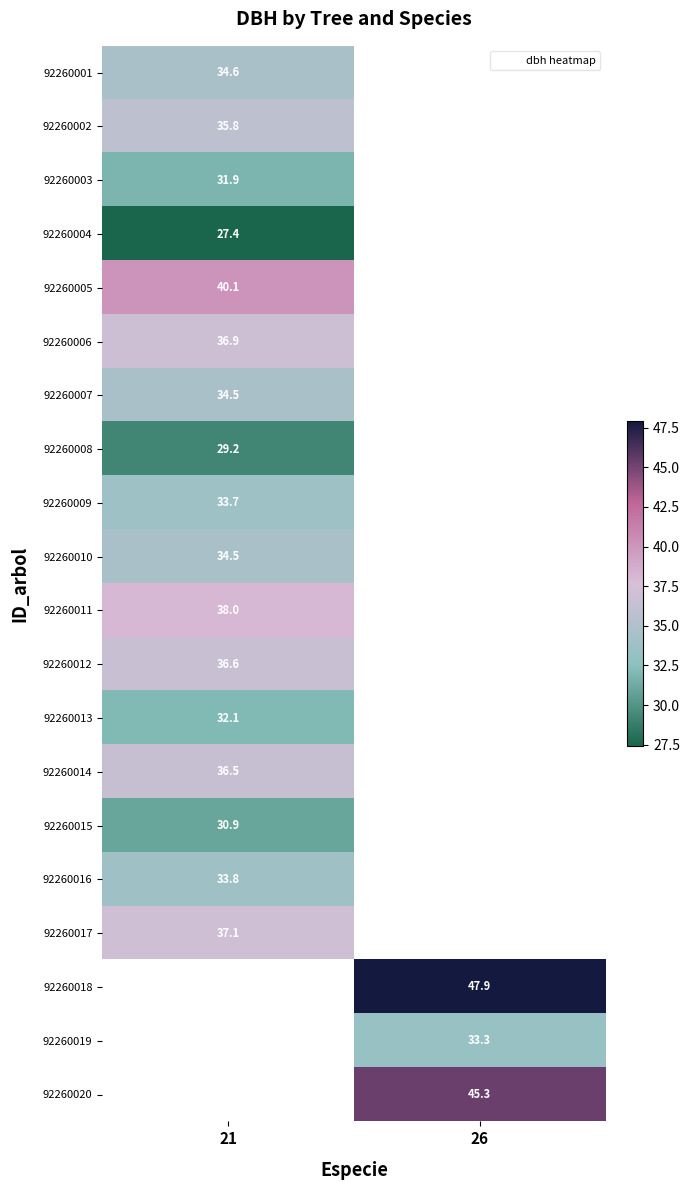

What is the highest value of the 92260003 series?

31.9